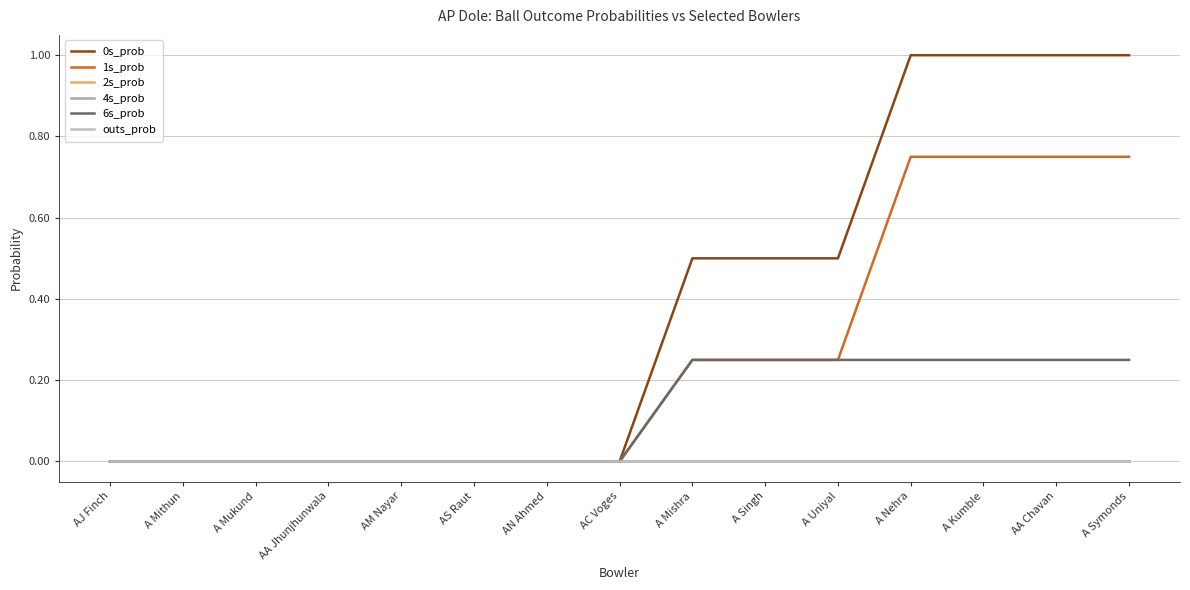

Does the chart display data point markers on the line(s)?

No